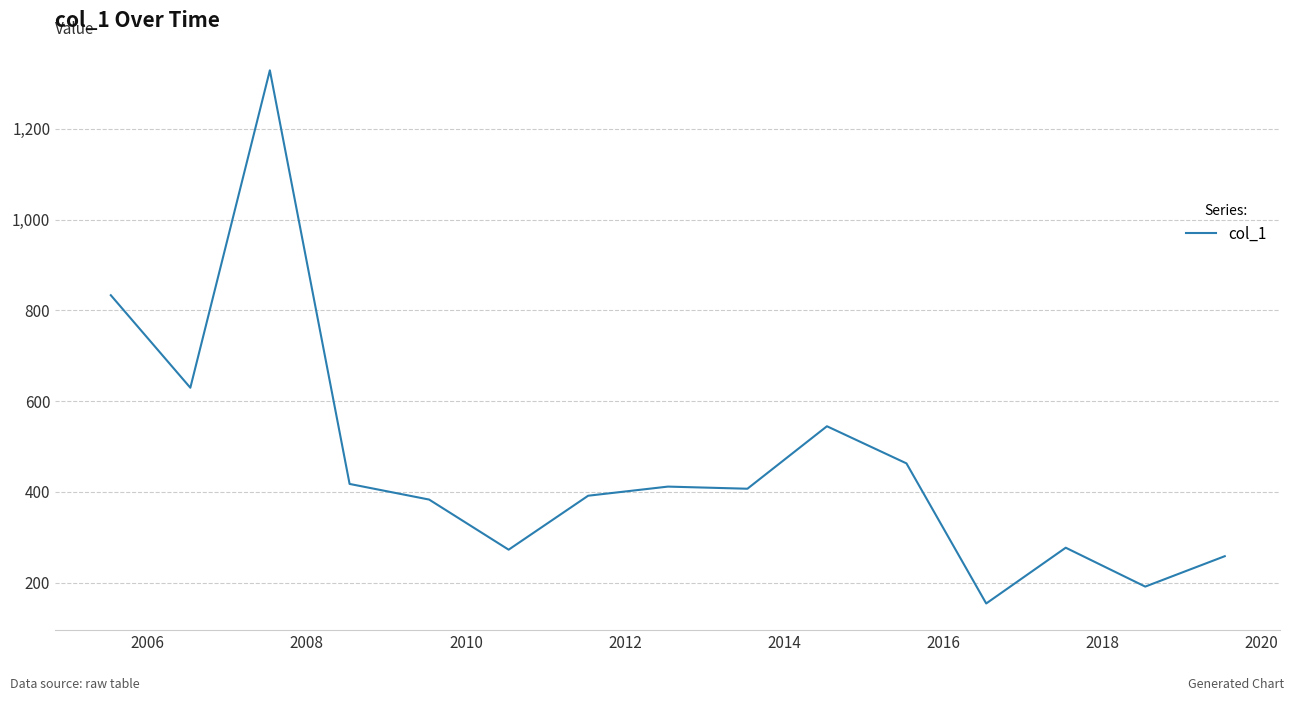

What is the maximum value shown in the chart?

1329.2